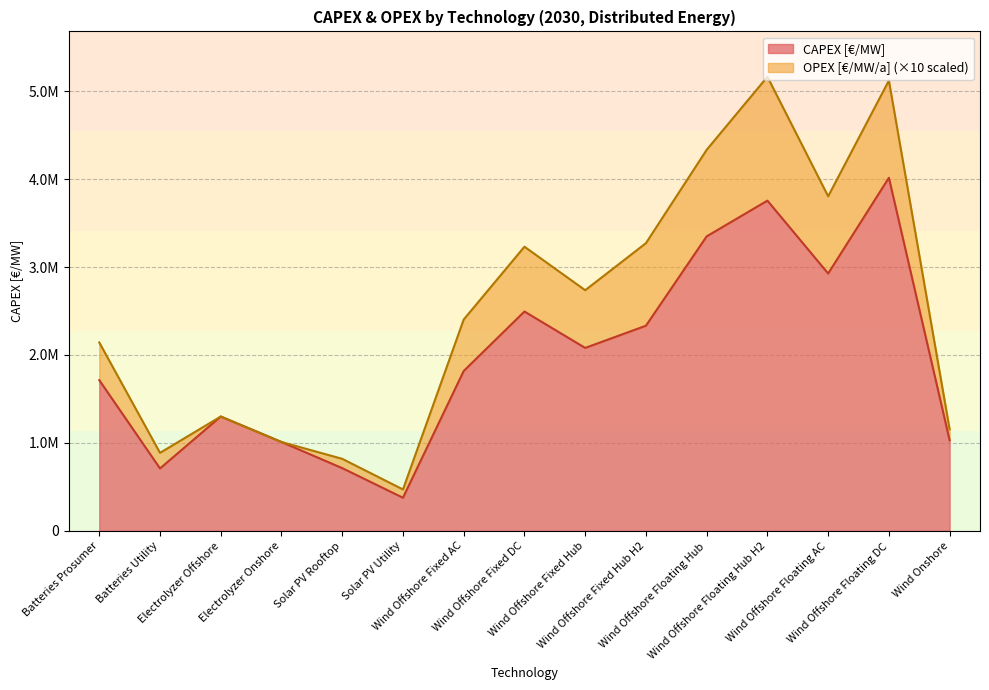

True or false: the data has more than 1 interior local peaks.

True